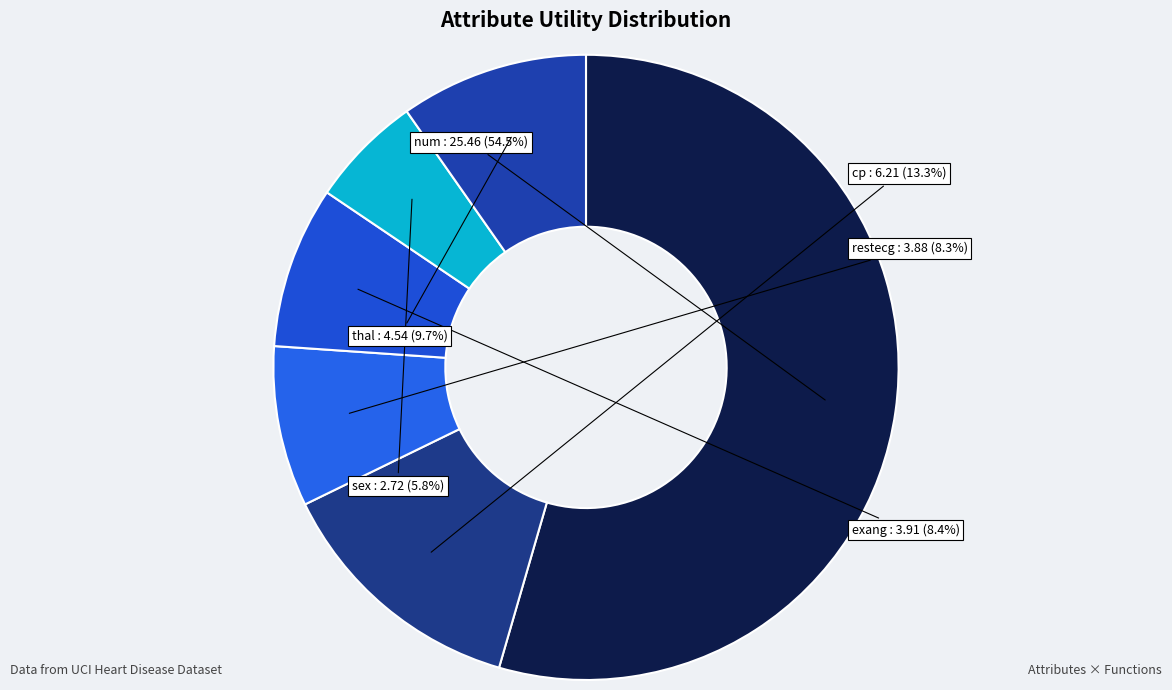

Count the number of slices in the pie.

6